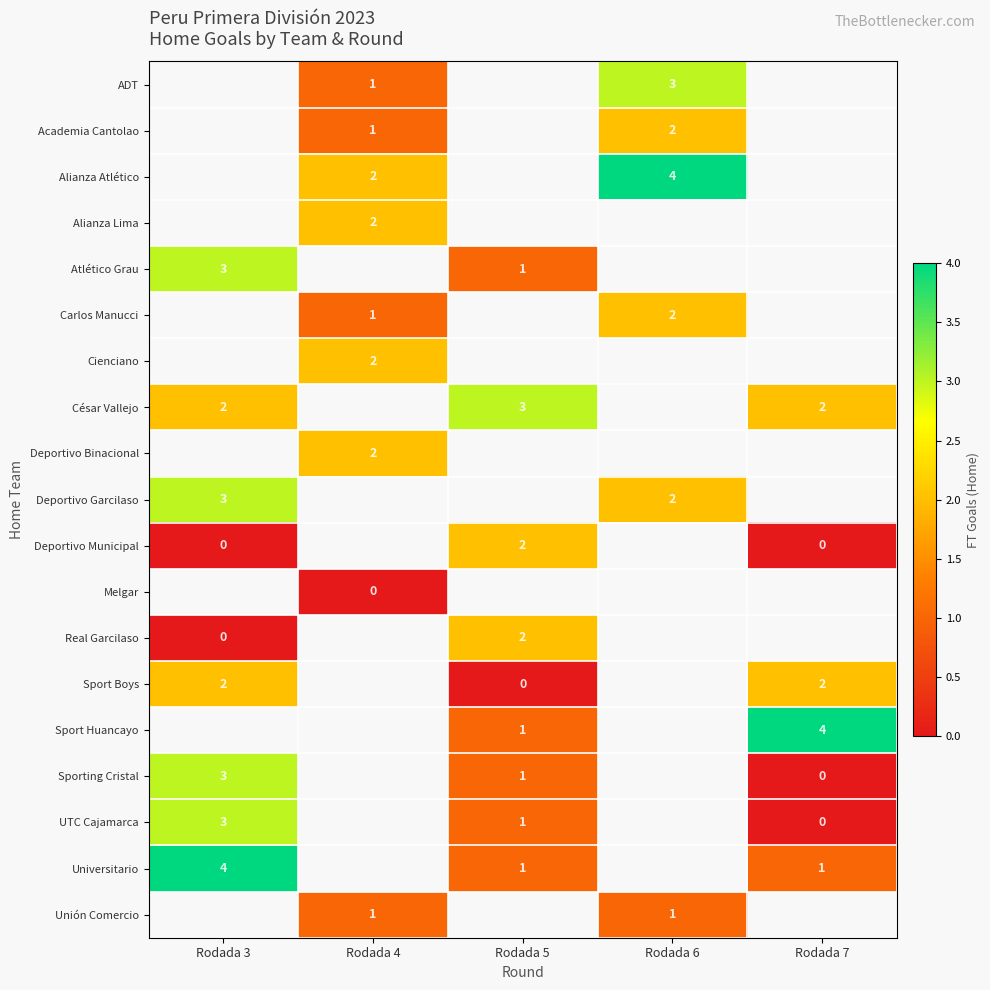

Count the number of categories in the chart.

5